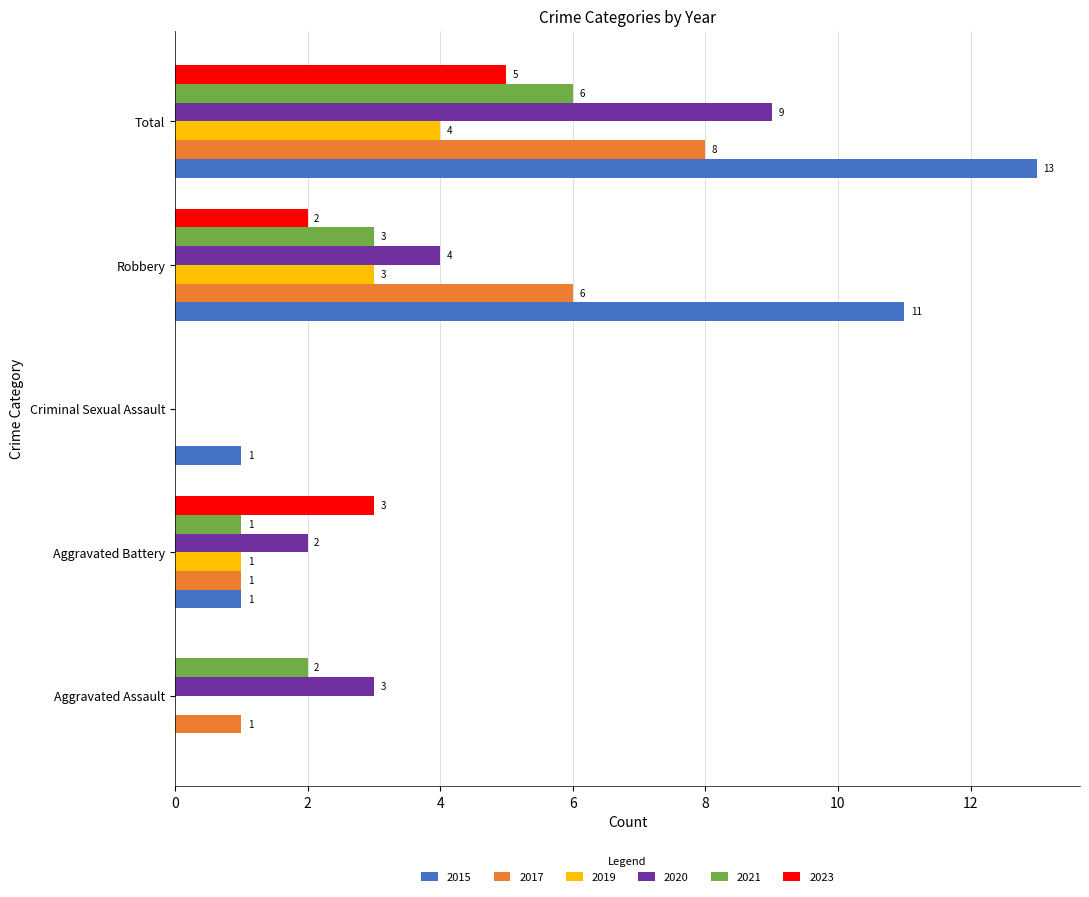

Which series has the largest range (max minus min)?

2015